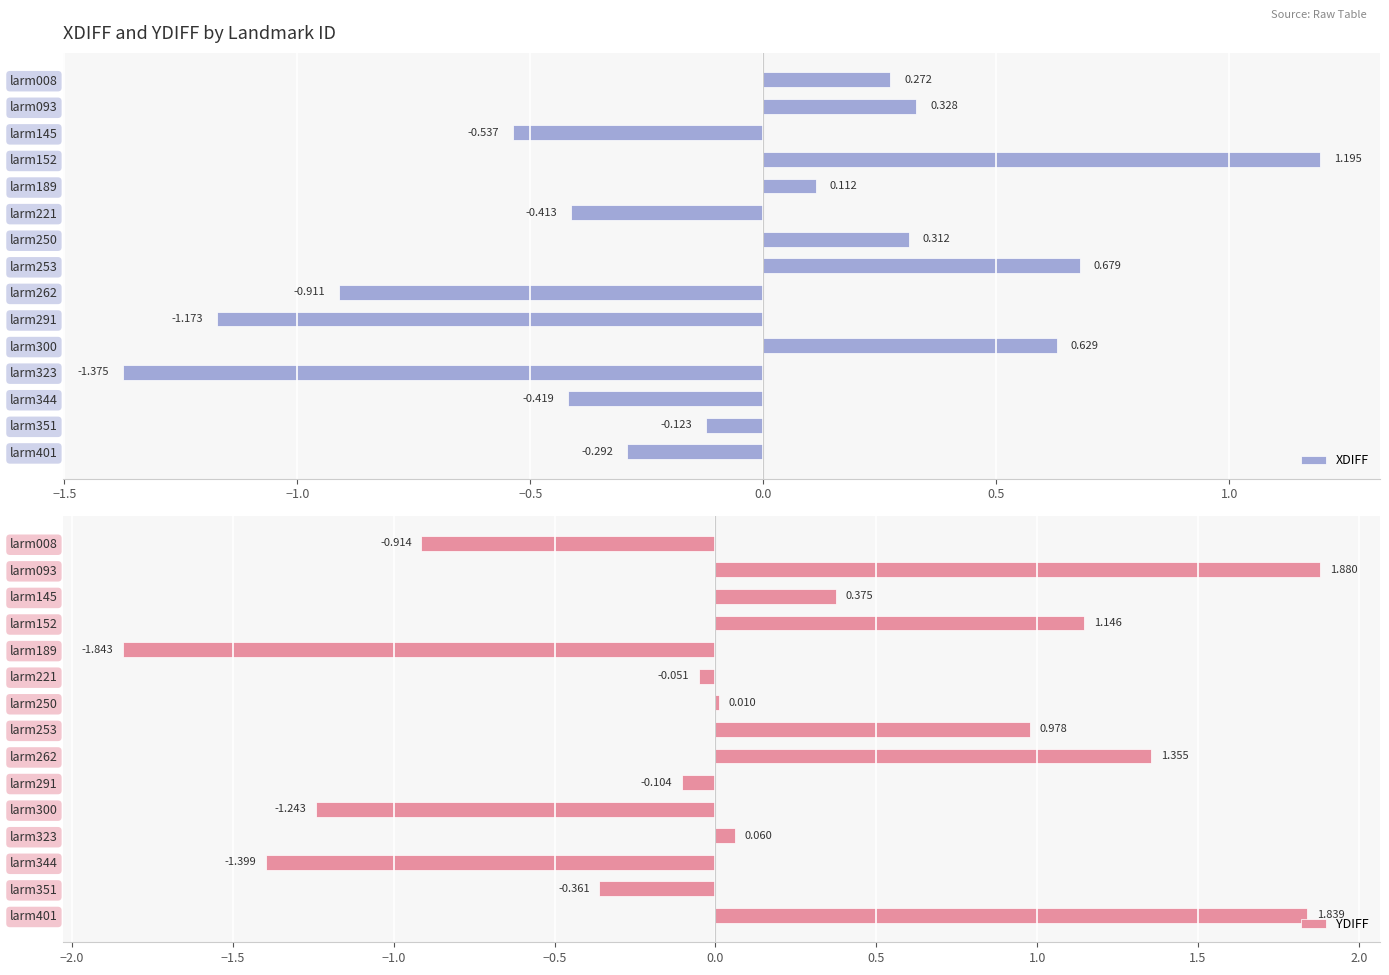

Which series has the largest total across all categories?

YDIFF